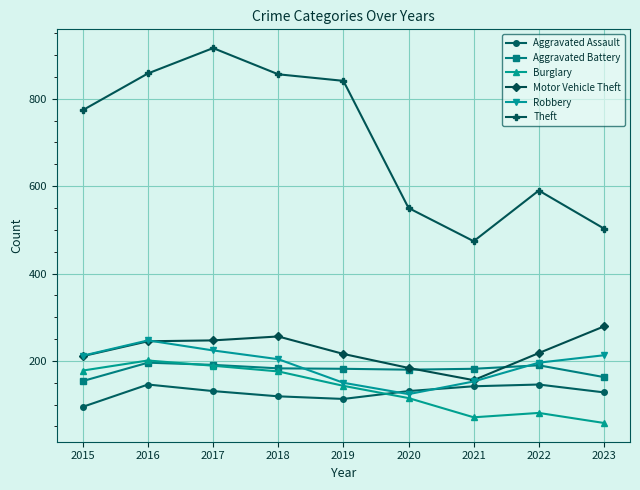

True or false: Theft and Robbery cross at least once.

False